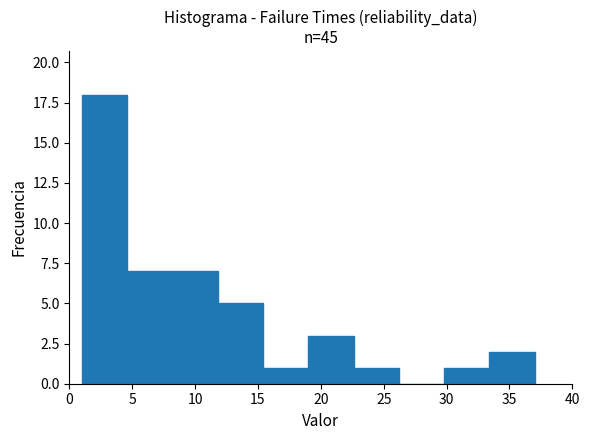

Which range on the x-axis has the tallest bar?

1.0 to 4.6